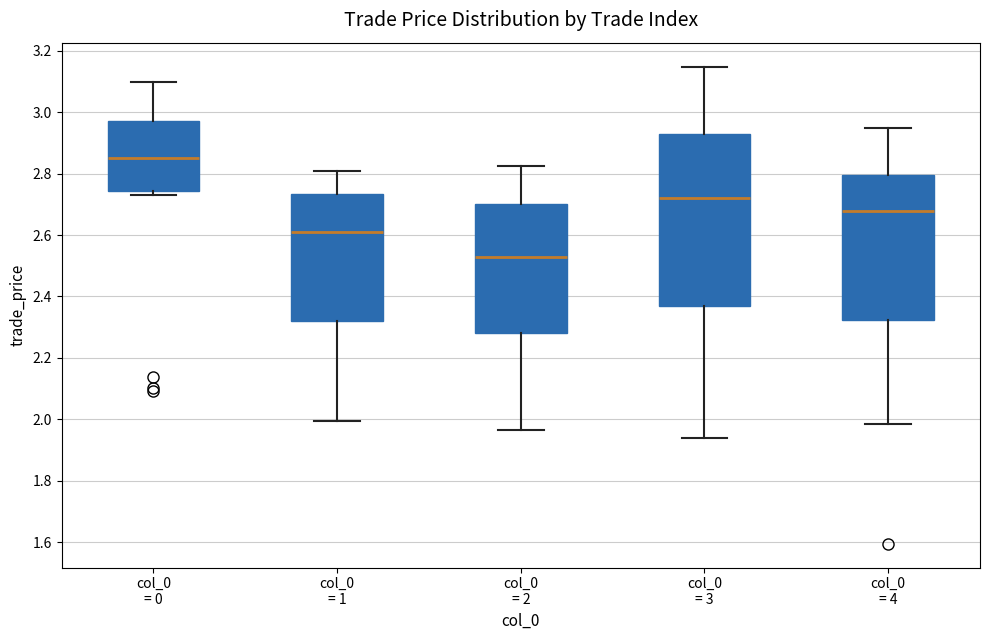

Where does the lower whisker of the box for col_0 = 1 end on the y-axis? The values are not printed on the chart, so give them approximately, as read against the axis.

2.00